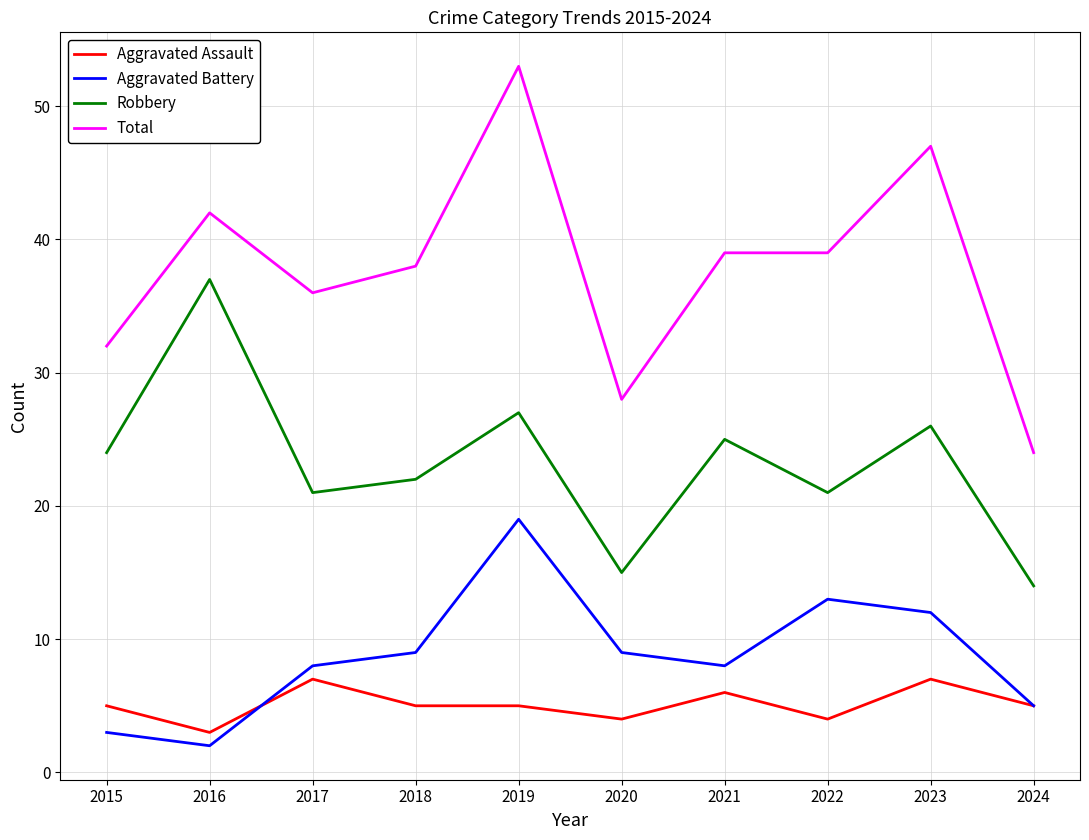

What is the difference between the maximum and minimum values in the Robbery series?

23